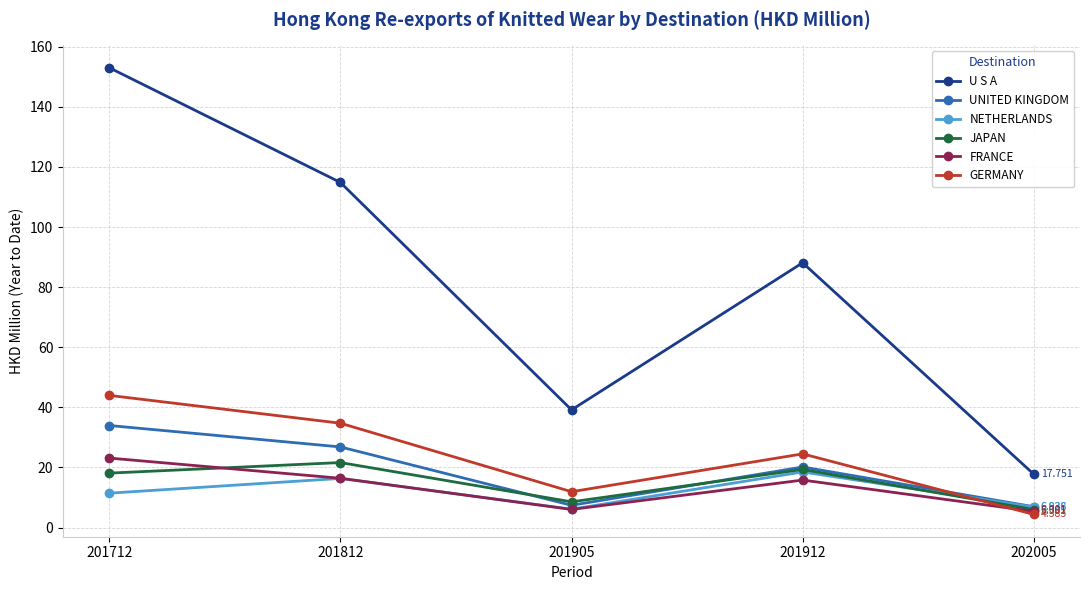

After their last crossing, which series has the higher values: UNITED KINGDOM or GERMANY?

UNITED KINGDOM